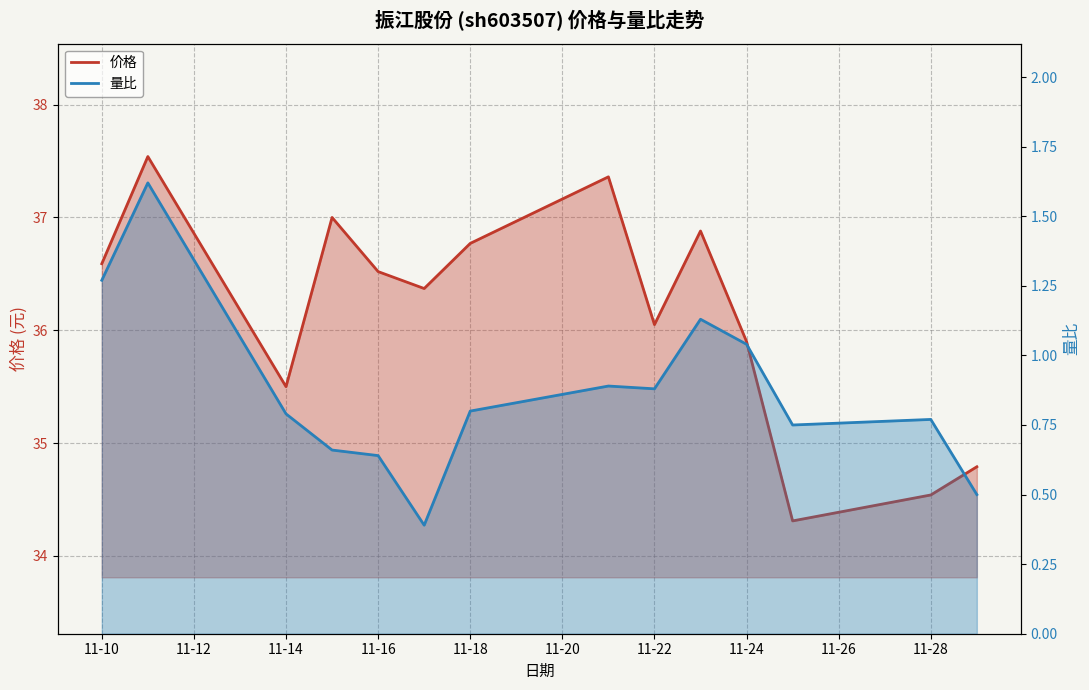

What position from the left is 11-10?

1